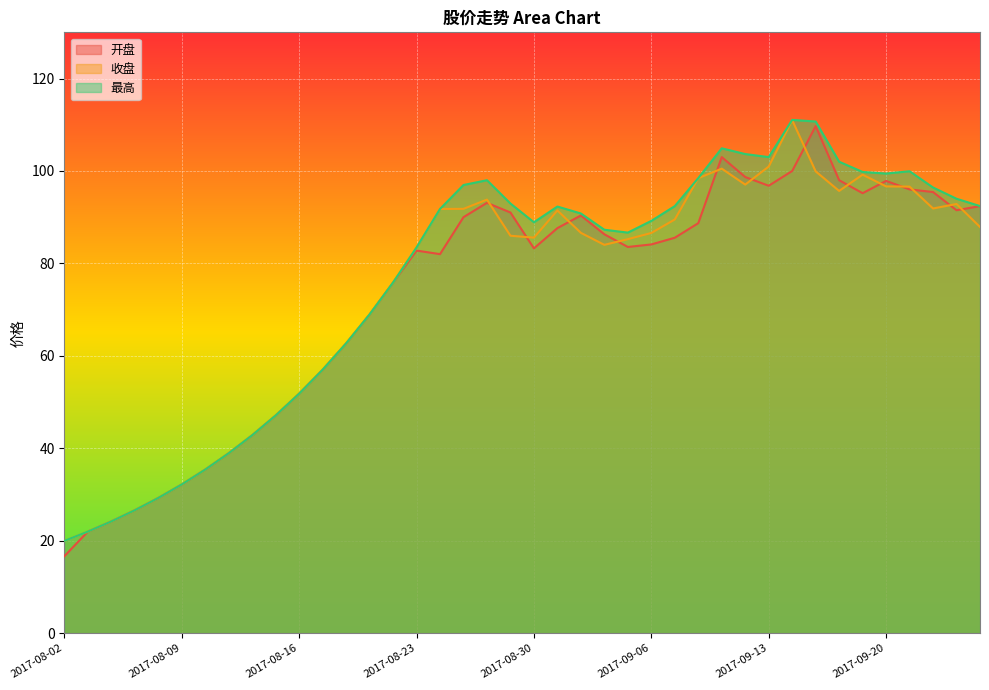

What is the label of the 17th point from the right?

2017-09-04